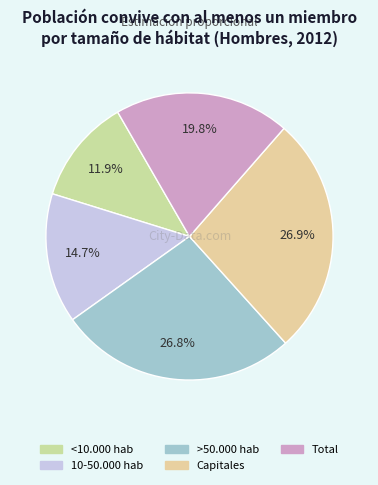

To the nearest percent, what is the average slice percentage?

20%